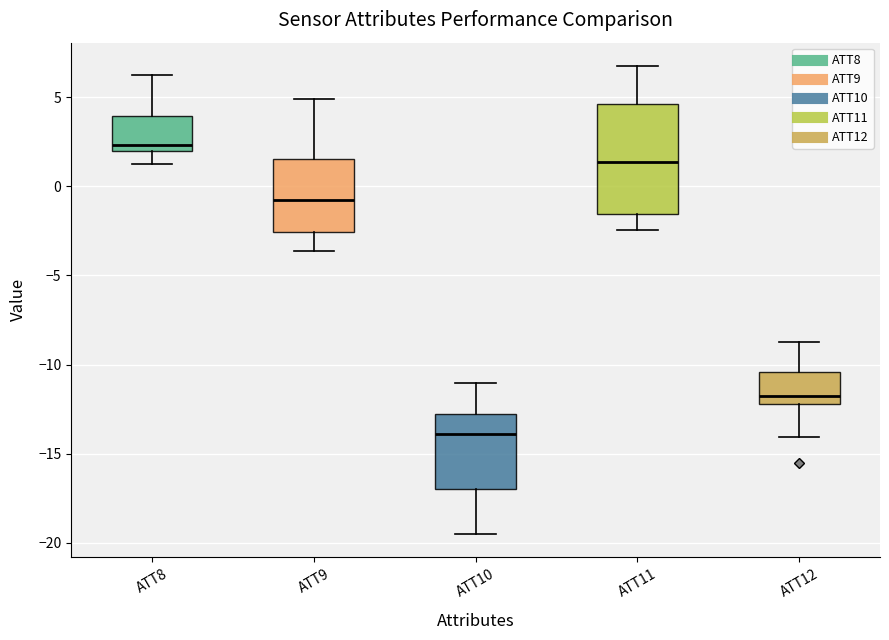

Which box has the lowest median line?

ATT10